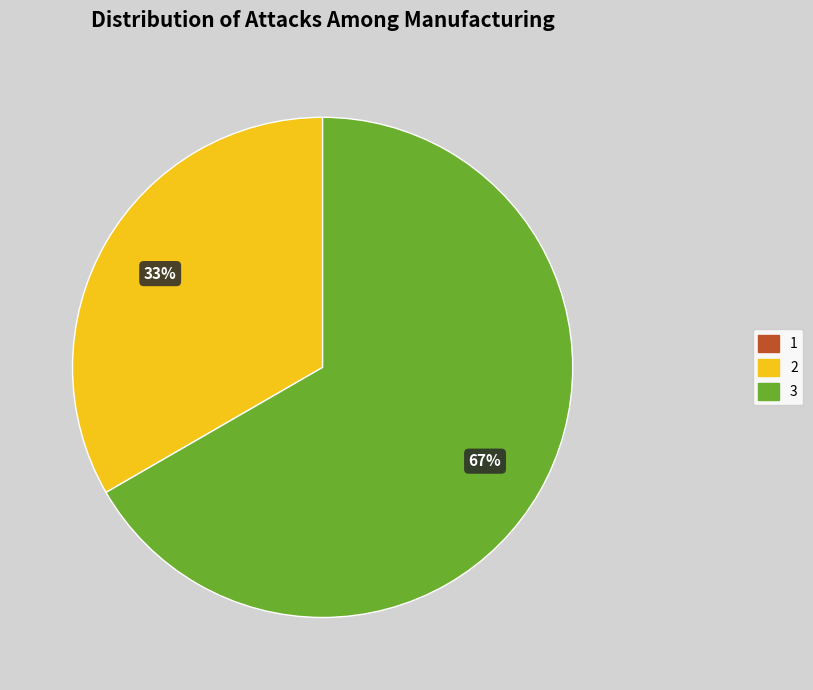

Combined, do 2 and 3 account for over 50%?

Yes